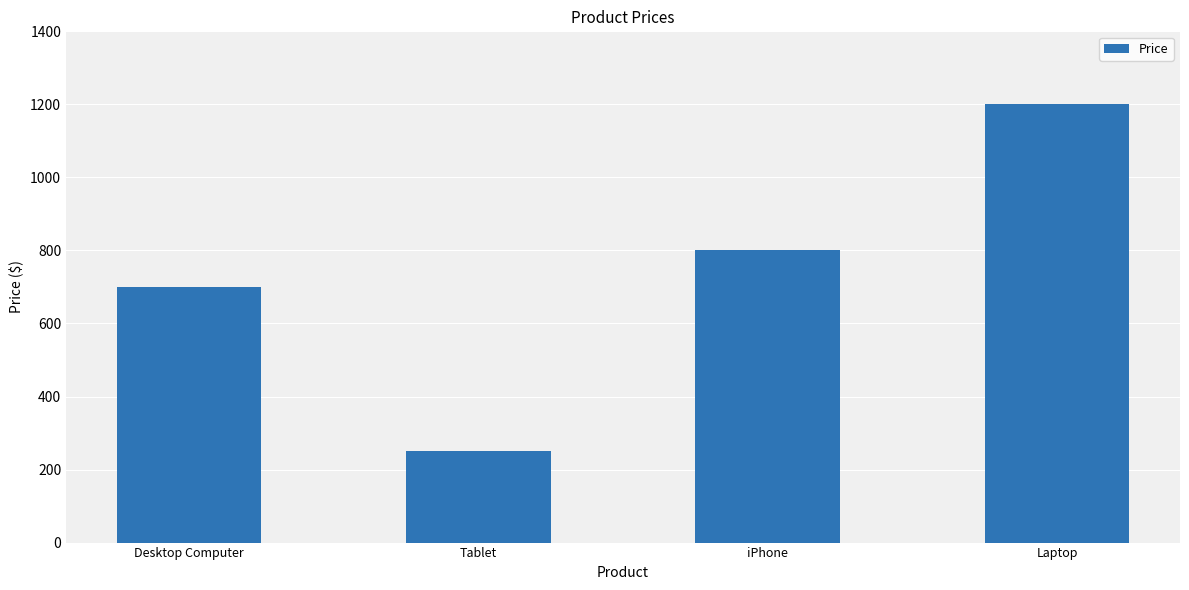

Approximately how many times larger is the value at Tablet compared to Laptop?

0.2